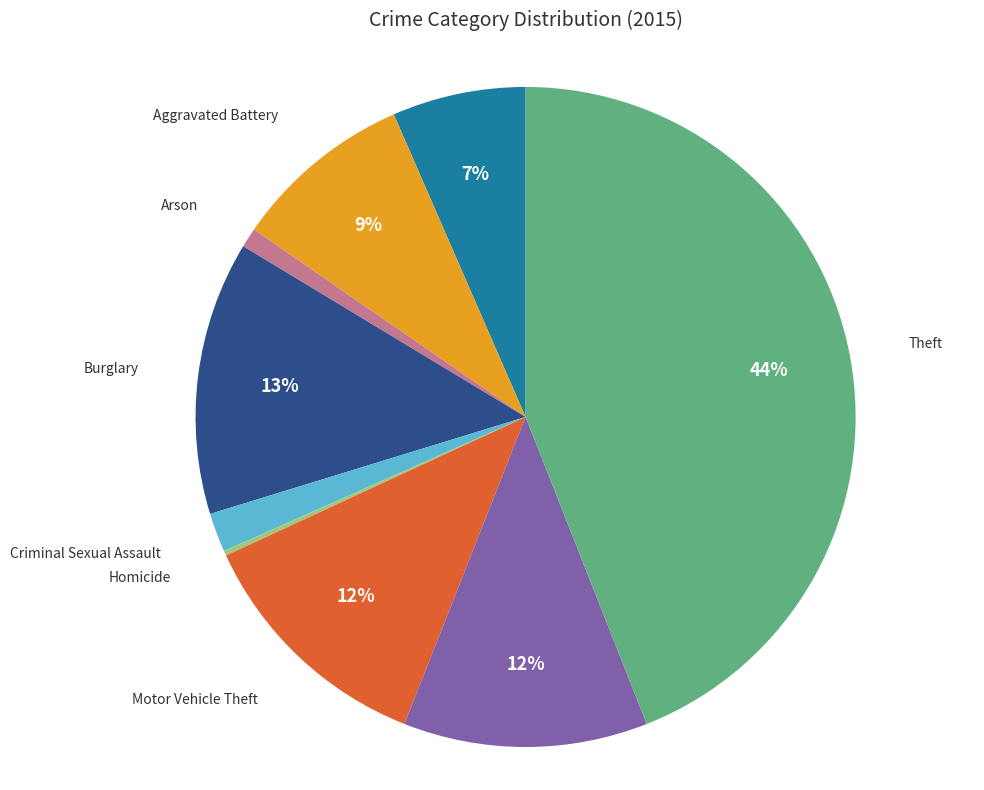

To the nearest percent, what is the difference between the largest and smallest slice percentages?

44%